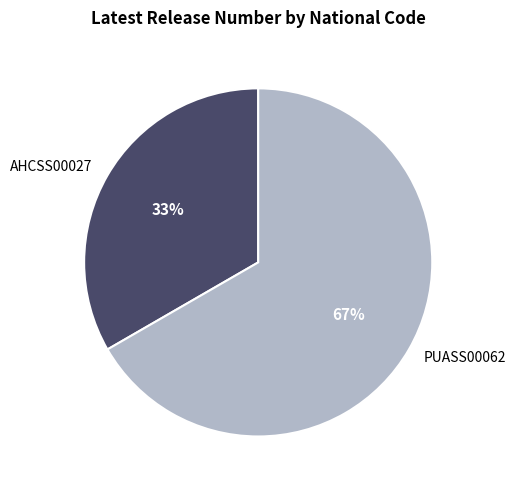

Which category has the biggest portion of the pie?

PUASS00062